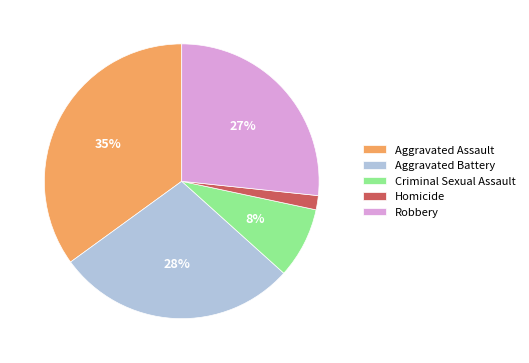

Is Aggravated Battery the majority of the pie?

No